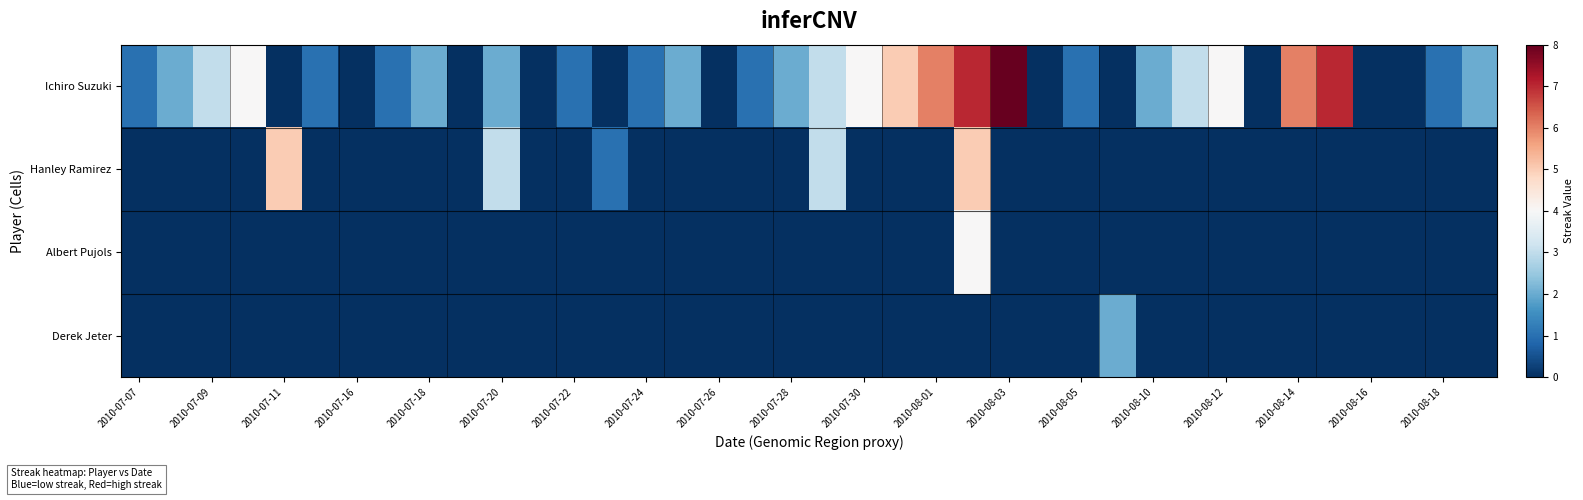

List the series in order of their peak value, lowest first.

Derek Jeter, Albert Pujols, Hanley Ramirez, Ichiro Suzuki